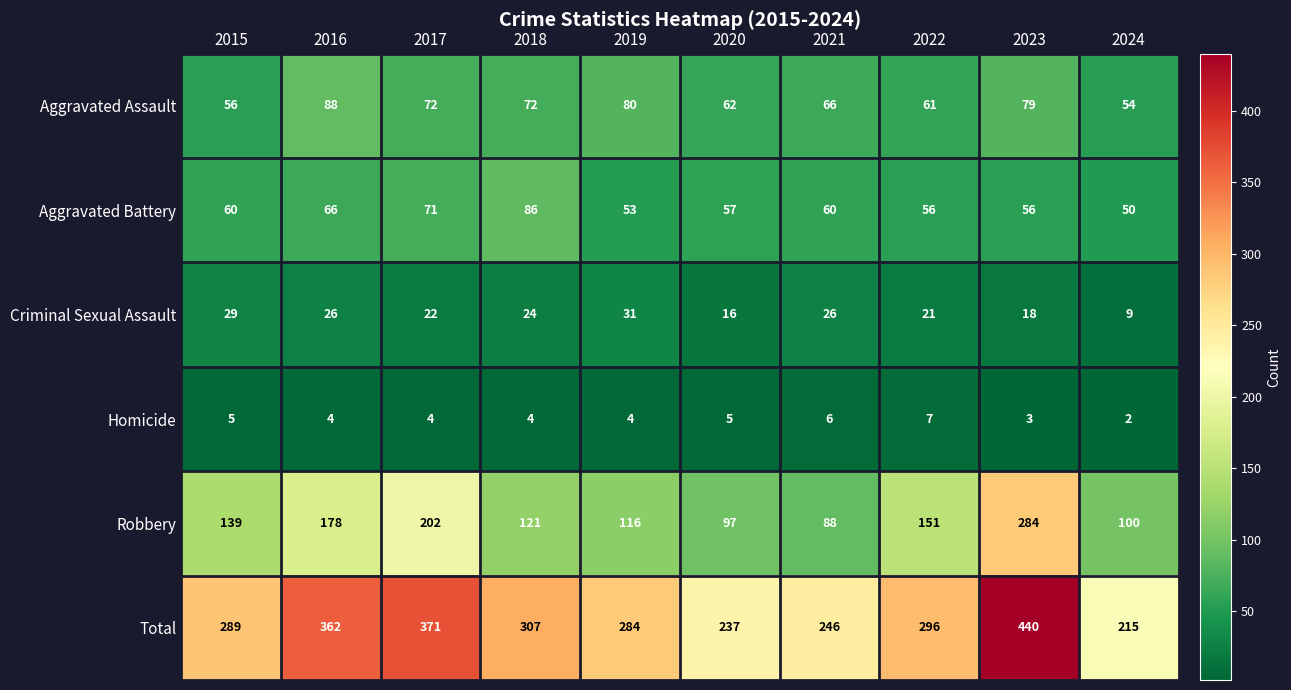

Rank the series by their maximum value, from highest to lowest.

Total, Robbery, Aggravated Assault, Aggravated Battery, Criminal Sexual Assault, Homicide